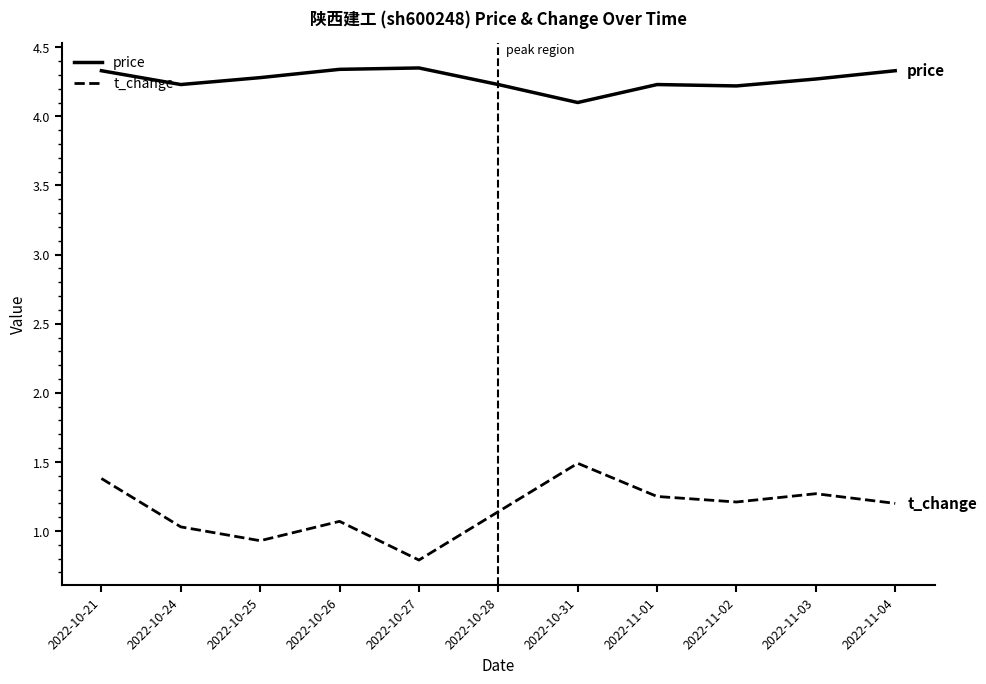

What is the sum of the t_change values at 2022-10-27 and 2022-10-25?

1.7